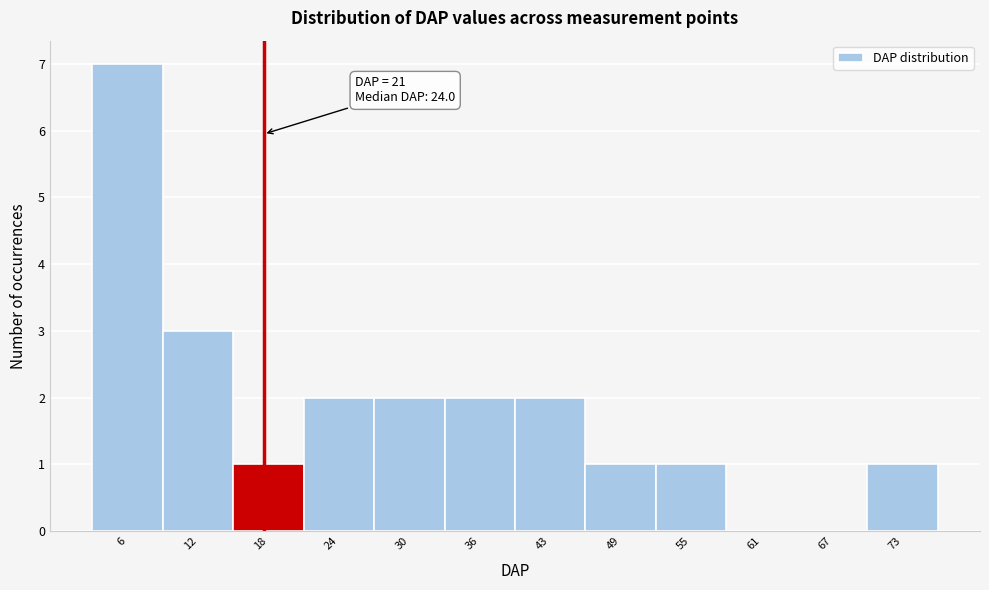

Reading left to right, extract all data points from this chart.

6=7	12=3	18=1	24=2	30=2	36=2	43=2	49=1	55=1	61=0	67=0	73=1